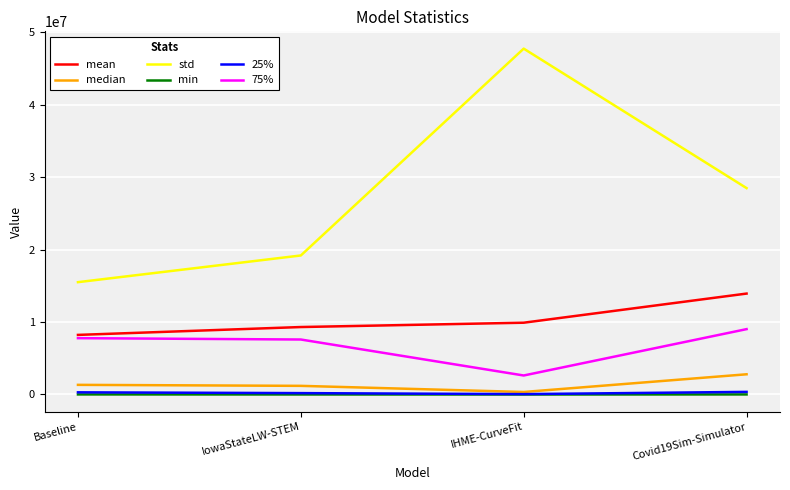

What is the minimum value shown in the chart?

906.7